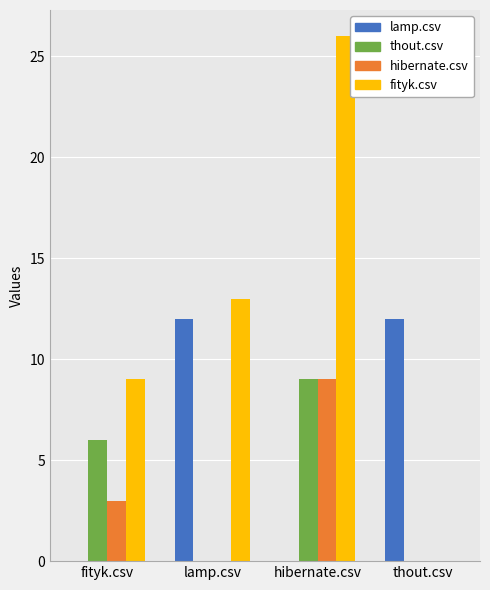

What is the highest value of the fityk.csv series?

26